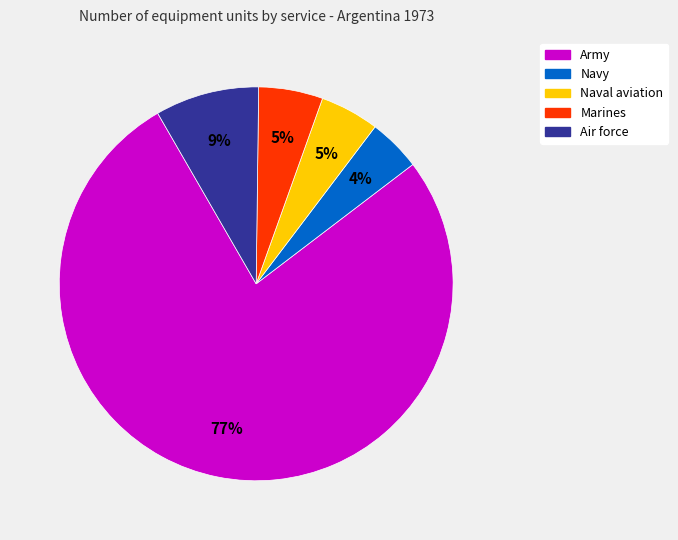

To the nearest percent, what is the average slice percentage?

20%